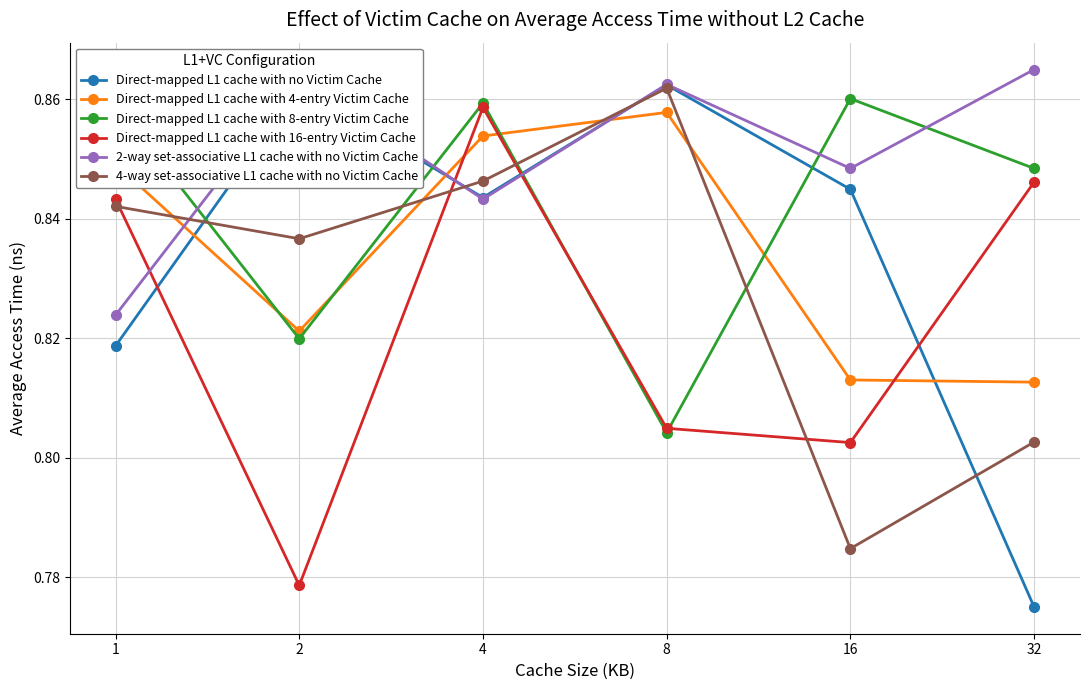

Where is 4-way set-associative L1 cache with no Victim Cache nearest to the value 0?

16